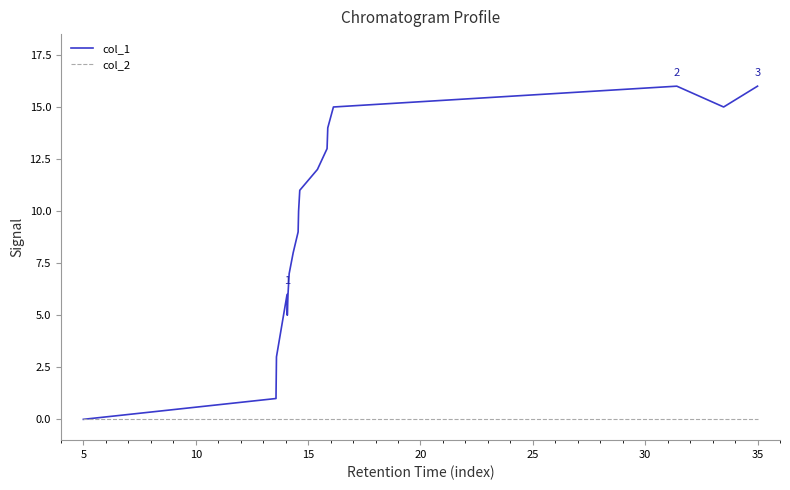

Which series has the largest total across all categories?

col_1